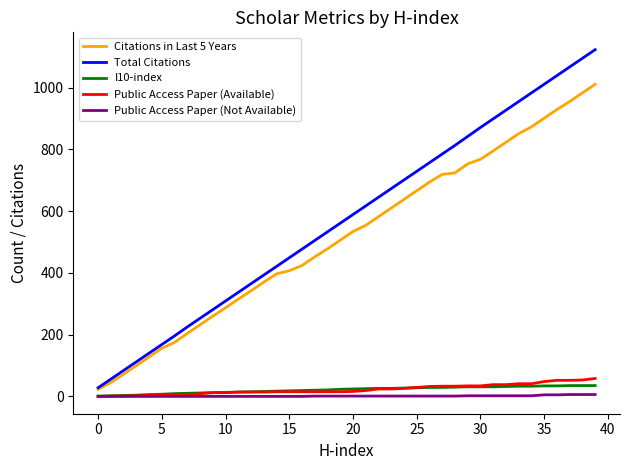

Which series has the largest range (max minus min)?

Total Citations